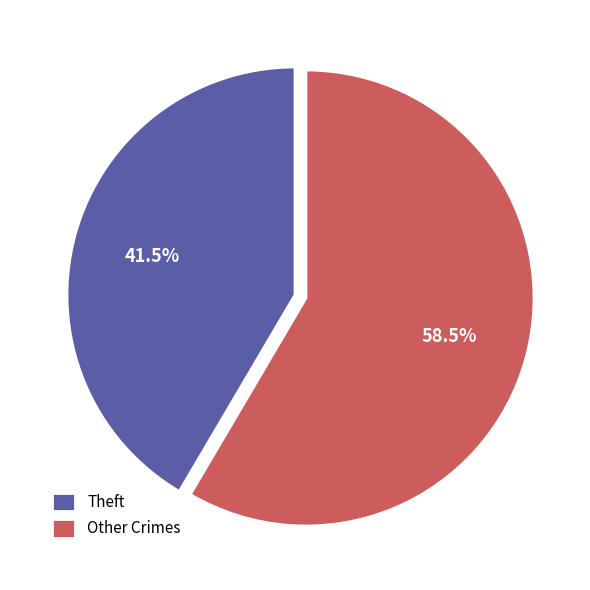

Which category has the biggest portion of the pie?

Other Crimes